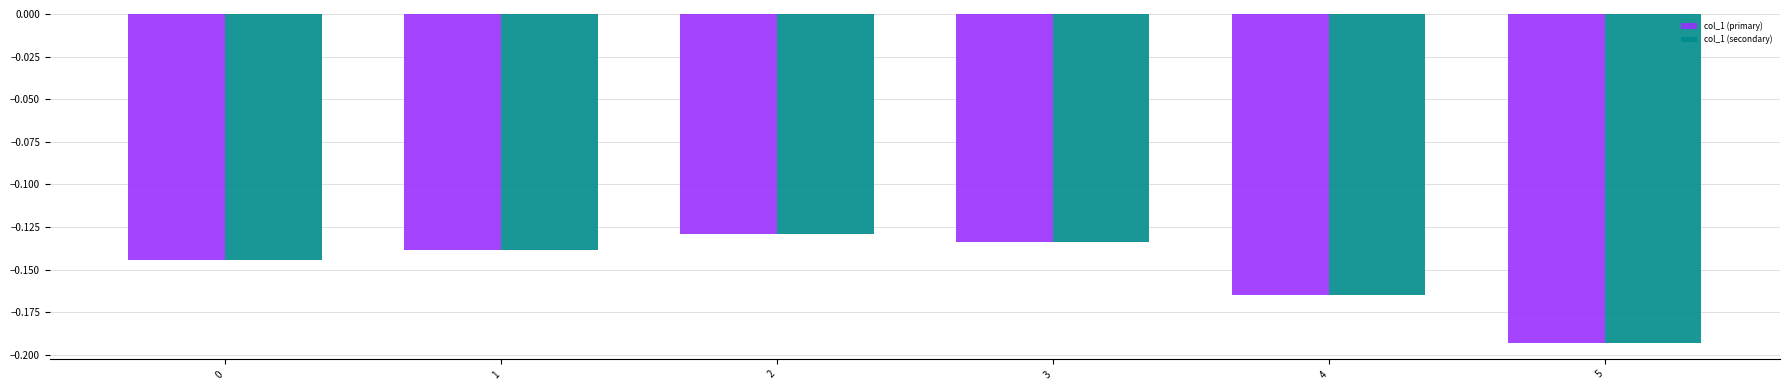

The col_1 (primary) series shows -0.2 at 0. True or false?

False